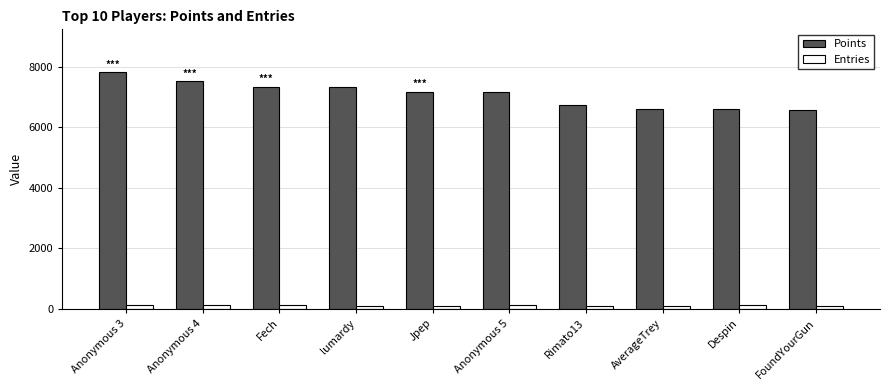

What is the highest value of the Entries series?

115